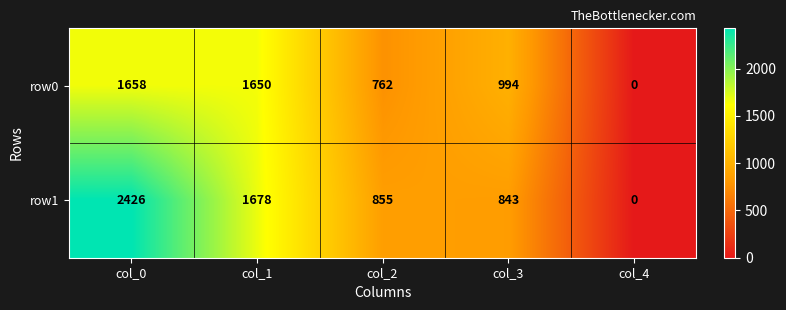

The value of row1 at col_1 is 1678. True or false?

True